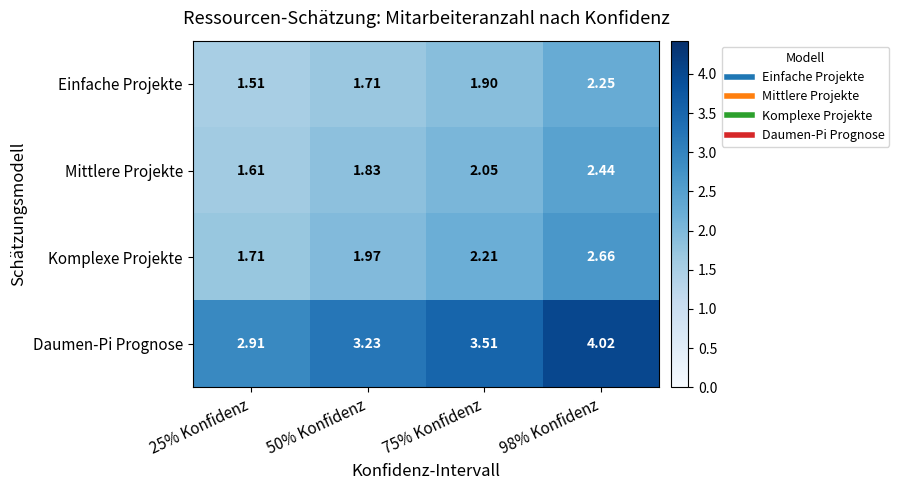

Rank the series by their maximum value, from lowest to highest.

Einfache Projekte, Mittlere Projekte, Komplexe Projekte, Daumen-Pi Prognose